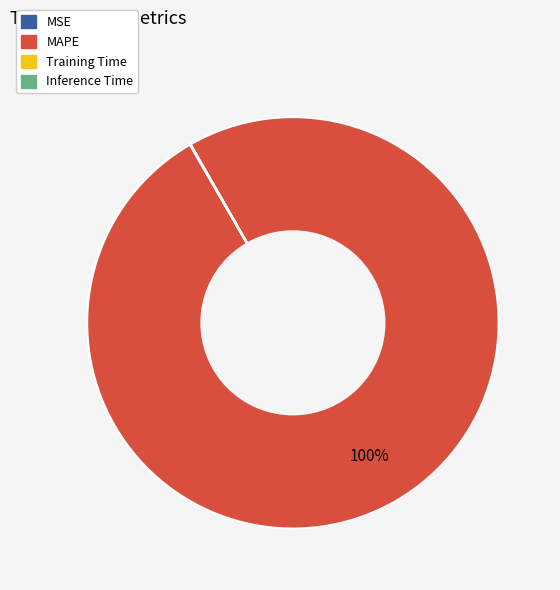

To the nearest percent, what is the difference between the largest and smallest slice percentages?

100%